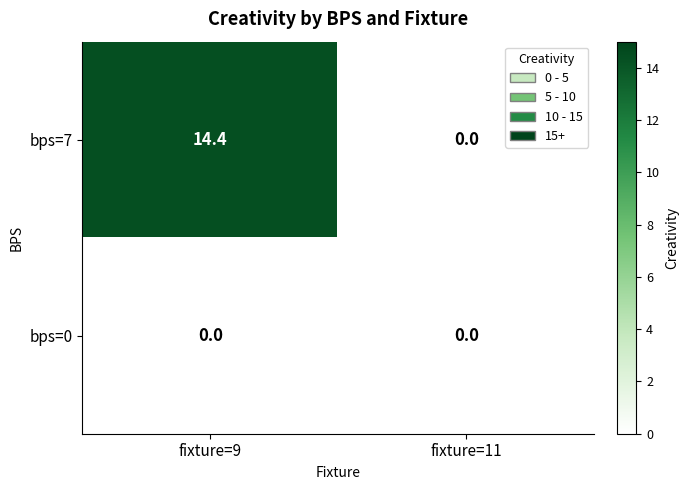

Which series changed the most between fixture=9 and fixture=11?

bps=7